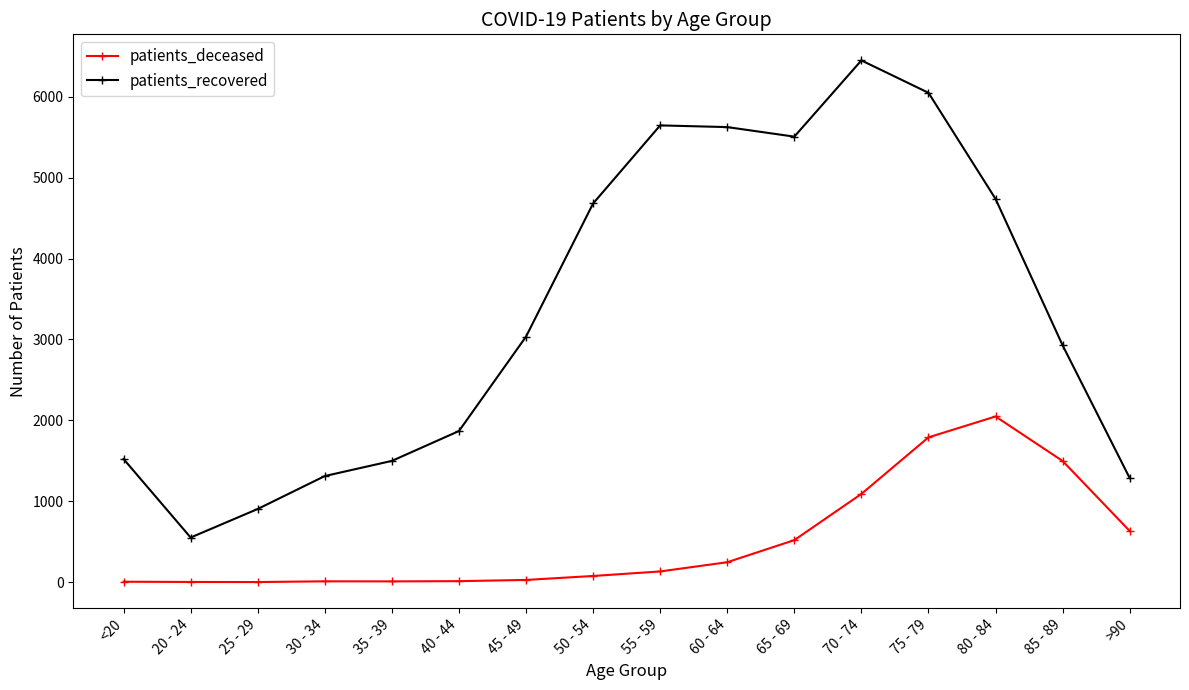

What is the lowest value of the patients_deceased series?

2